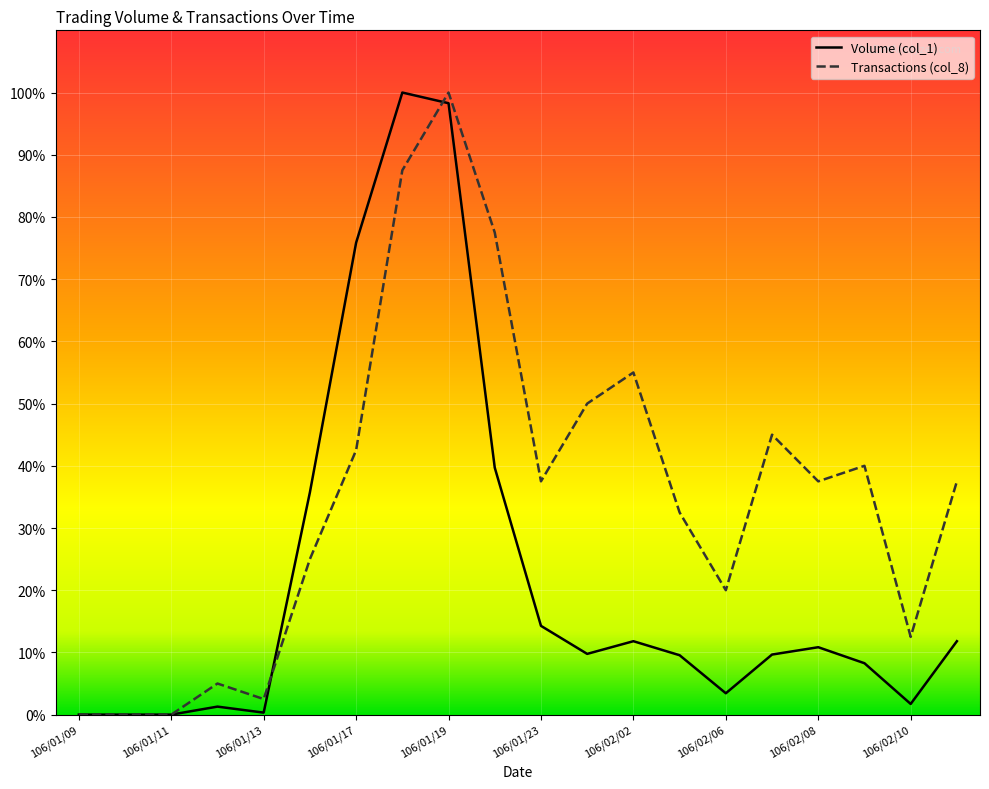

List the series in order of their overall mean, lowest first.

Volume (col_1), Transactions (col_8)